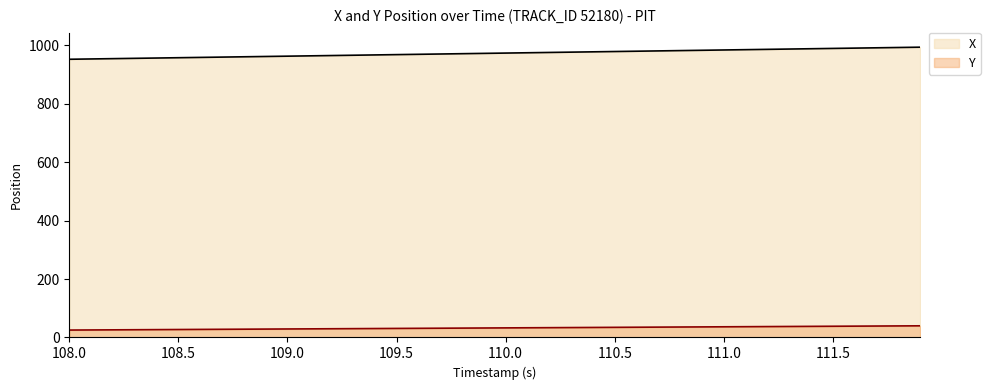

True or false: X and Y cross at least once.

False